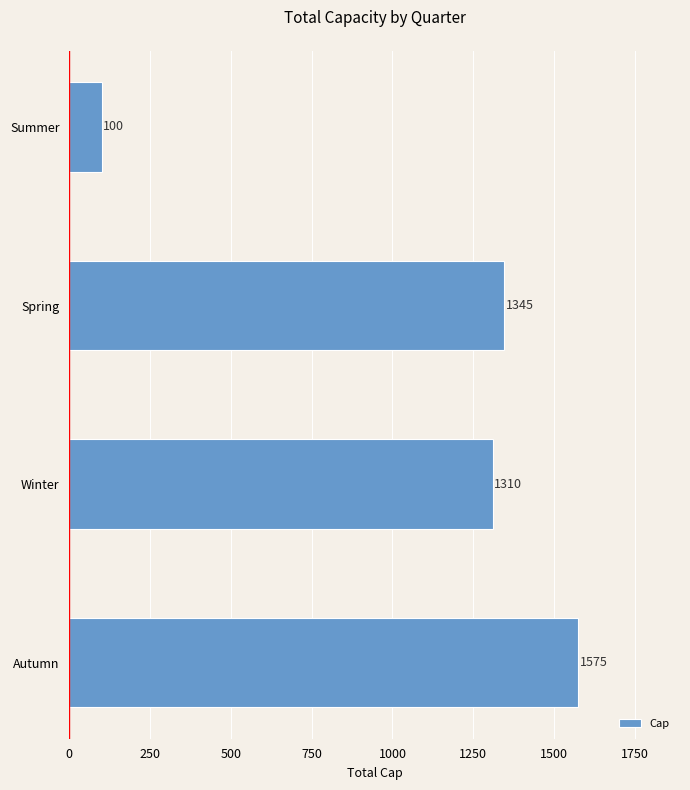

Where is the data nearest to the value 837?

Winter